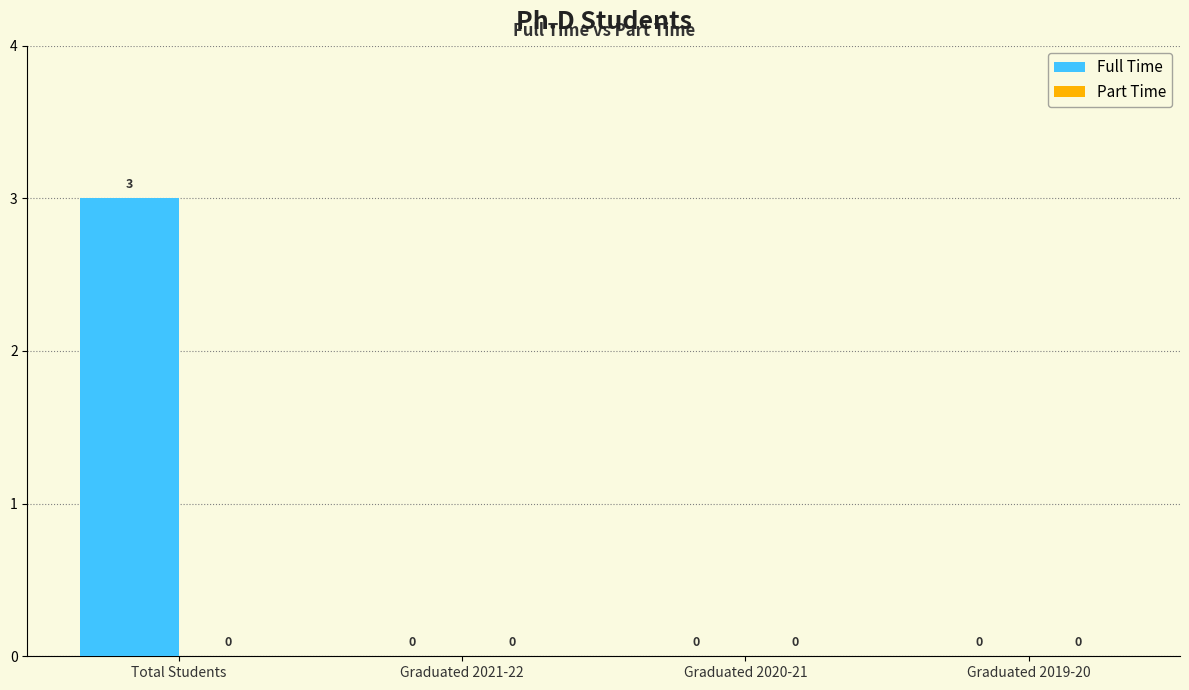

Is it true that the value at Graduated 2019-20 is -2?

False